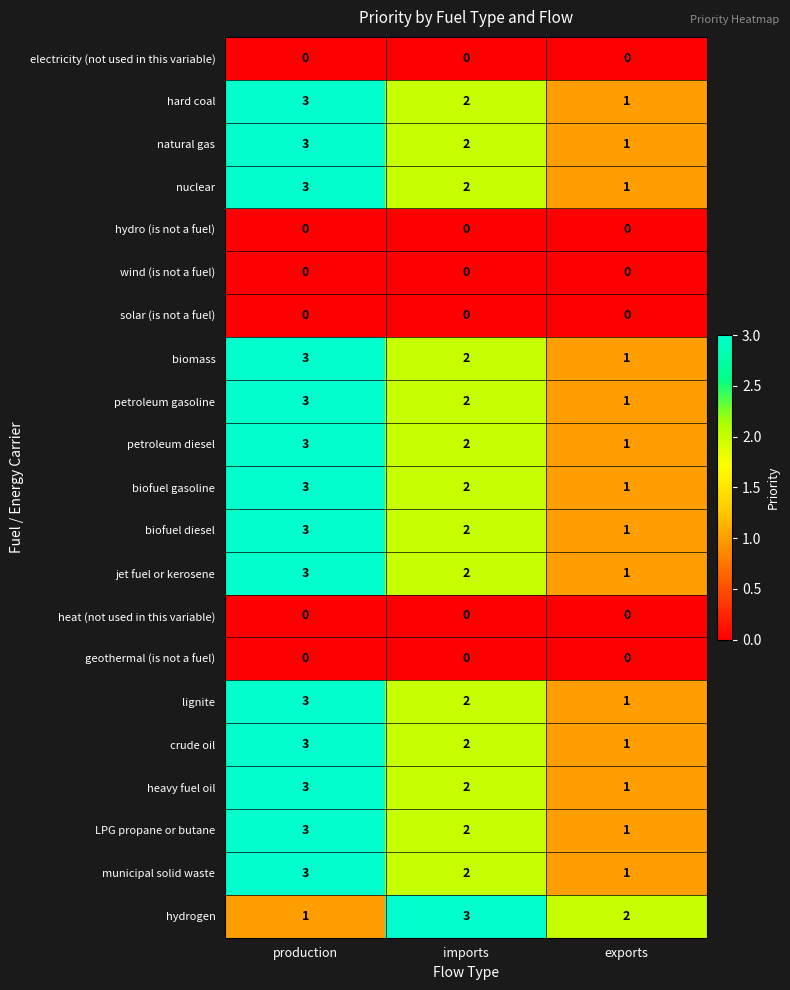

What is the spread (max minus min) of values at production?

3